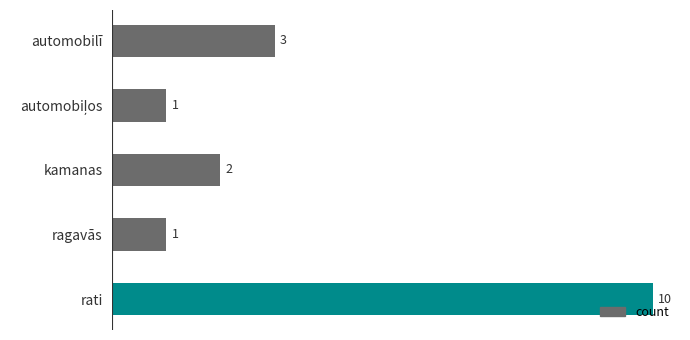

Is it true that the value at ragavās is 1?

True